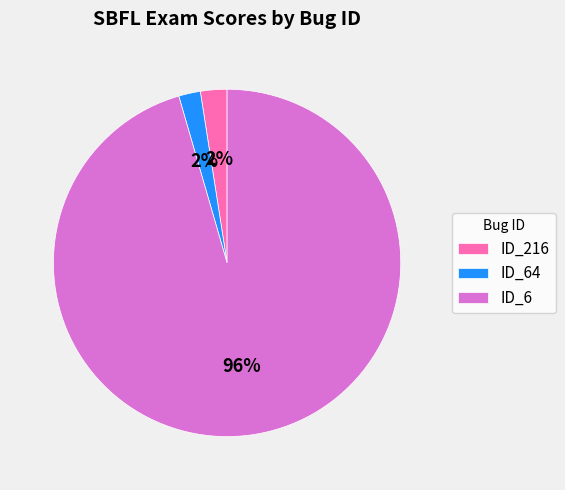

Does ID_64 account for over 50% of the chart?

No